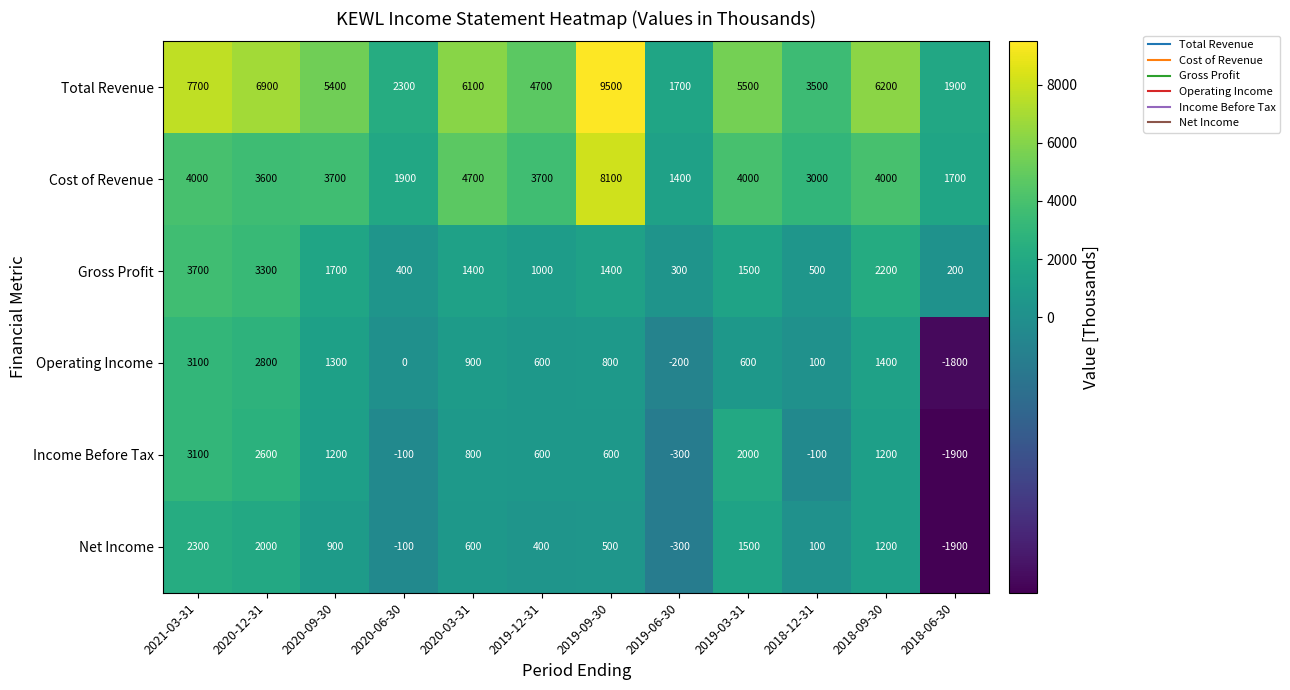

True or false: Total Revenue has a value of 3213 at 2020-06-30.

False